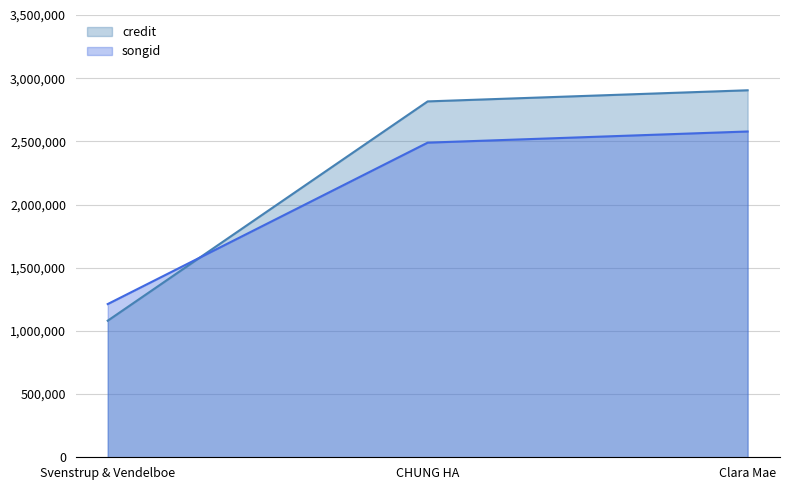

At which label is songid closest to 1895306?

CHUNG HA